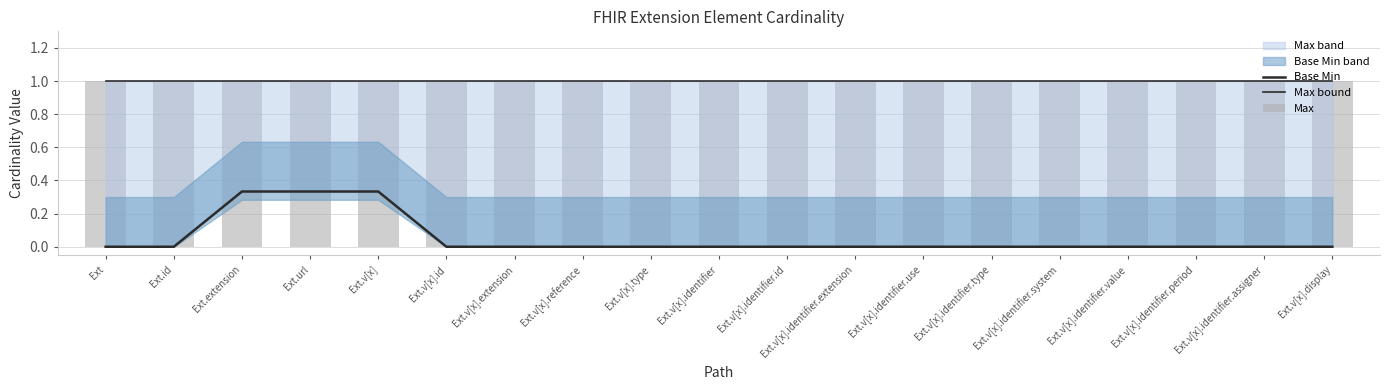

What is the label of the 8th bar from the left?

Ext.v[x].reference